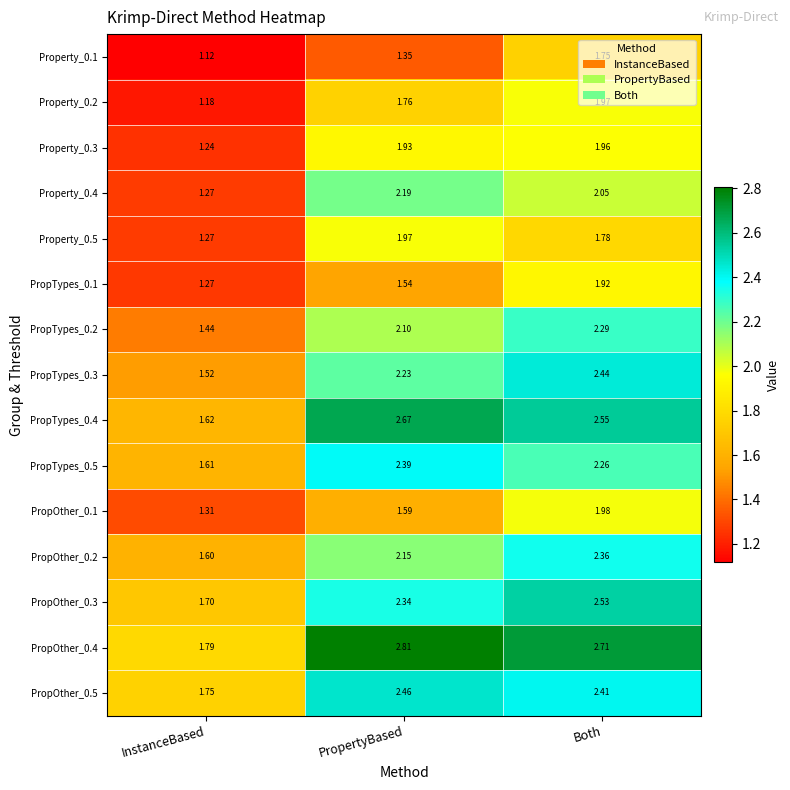

Where does the PropTypes_0.5 series first go above 2?

PropertyBased